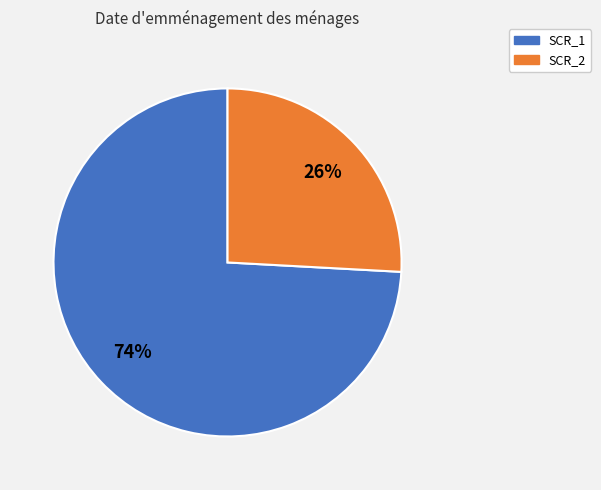

Which has a higher value, SCR_1 or SCR_2?

SCR_1